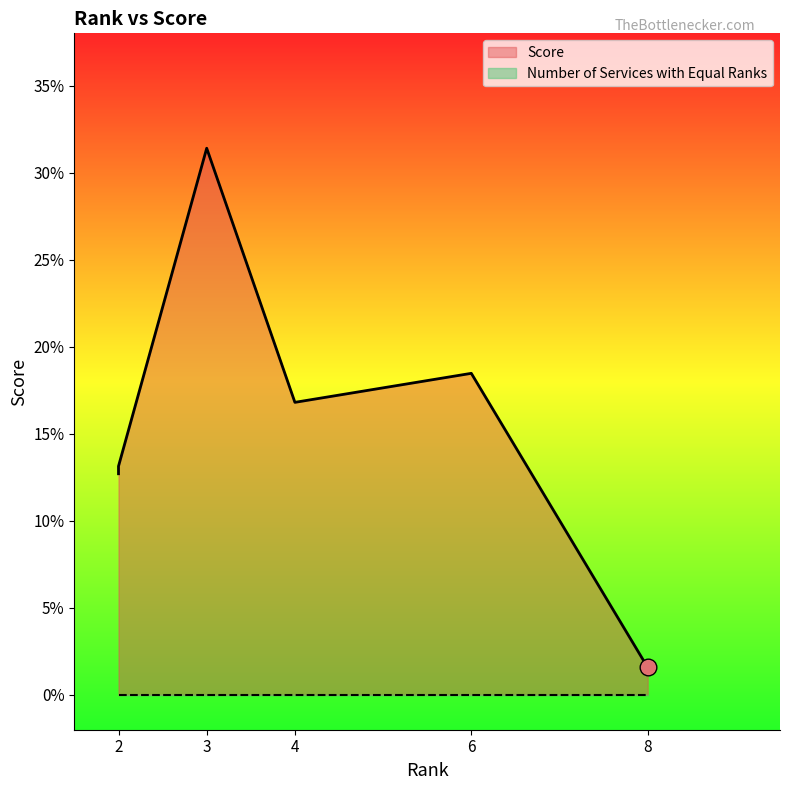

True or false: the data shows 0.2 at 4.

True